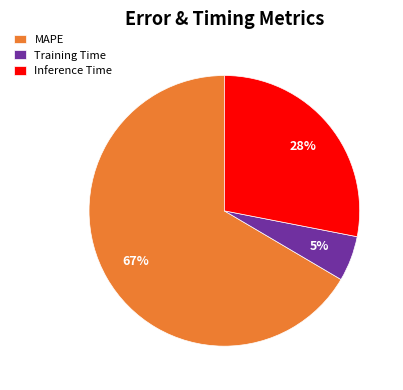

True or false: Training Time accounts for 1% of the total.

False